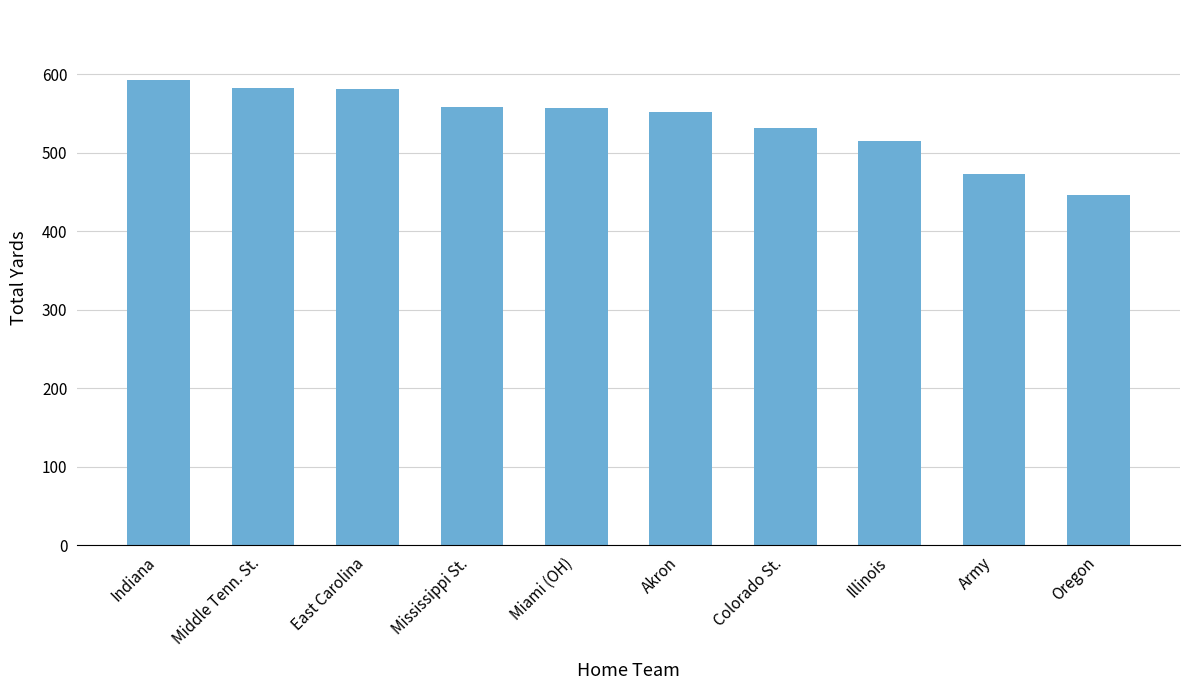

At which label is the value closest to 519?

Illinois